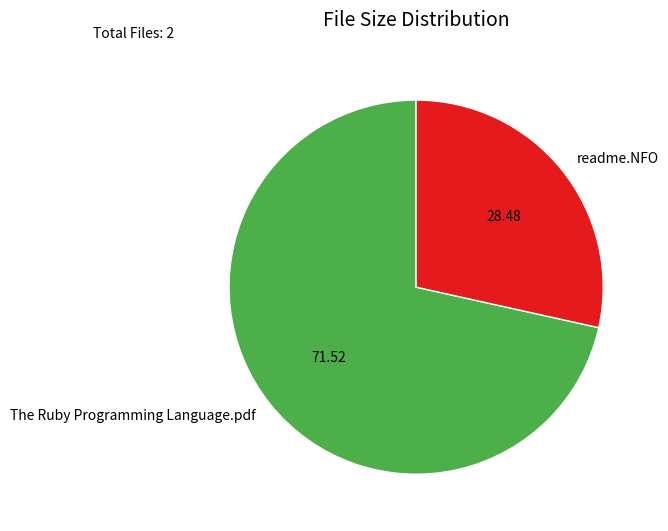

Count the number of slices in the pie.

2